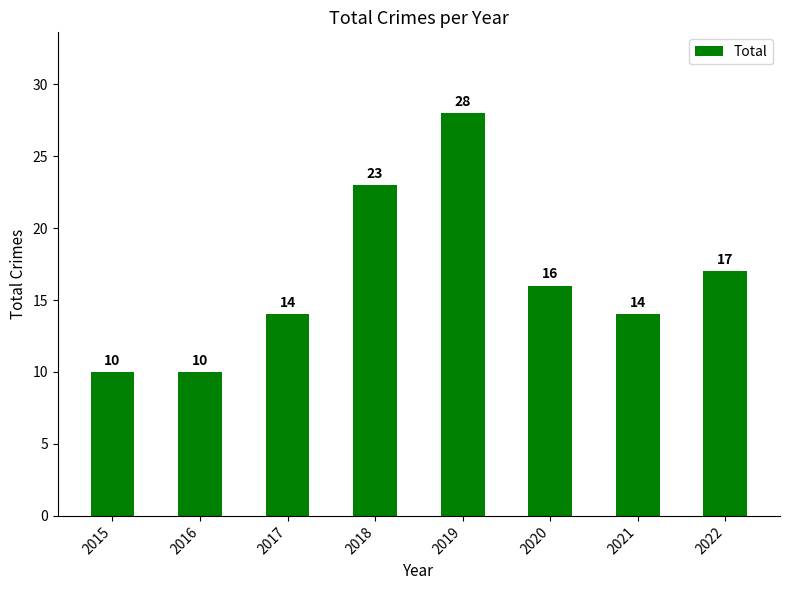

Reading left to right, transcribe all the data shown in this chart.

2015=10	2016=10	2017=14	2018=23	2019=28	2020=16	2021=14	2022=17